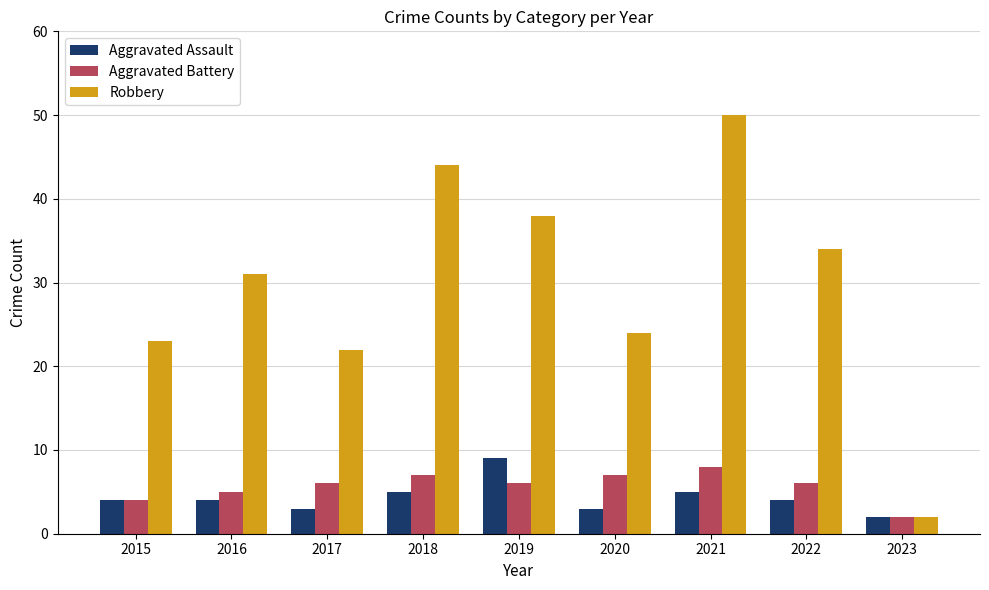

What are all the series names shown in the legend?

Aggravated Assault, Aggravated Battery, Robbery